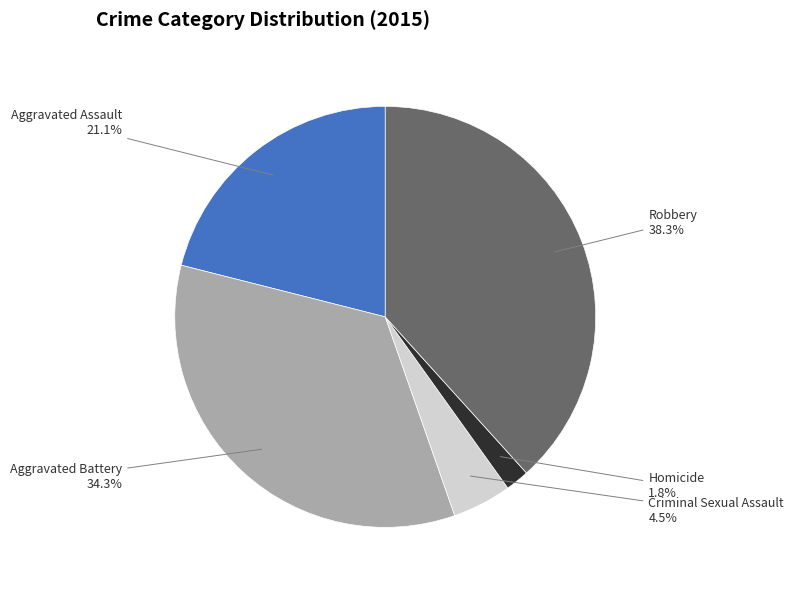

What is the smallest slice in the pie chart?

Homicide